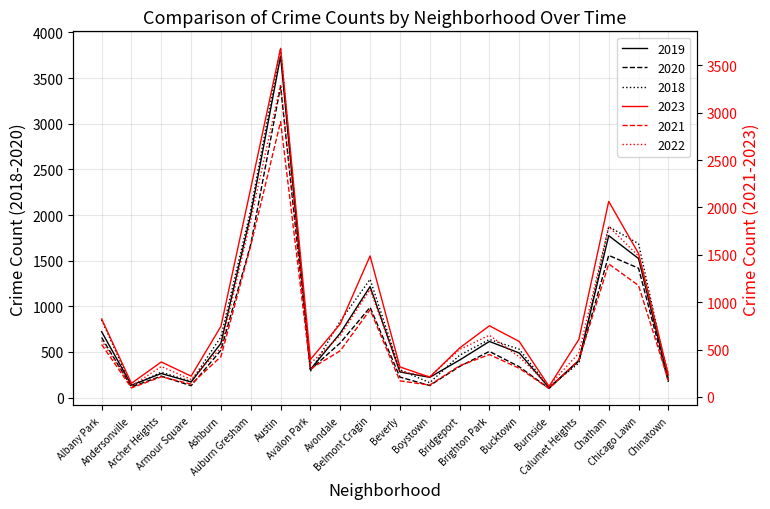

At how many categories does at least one series exceed 3255?

1